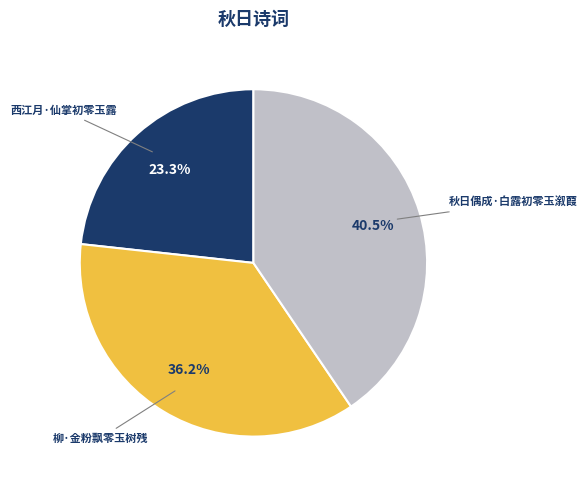

Does any single category account for the majority?

No